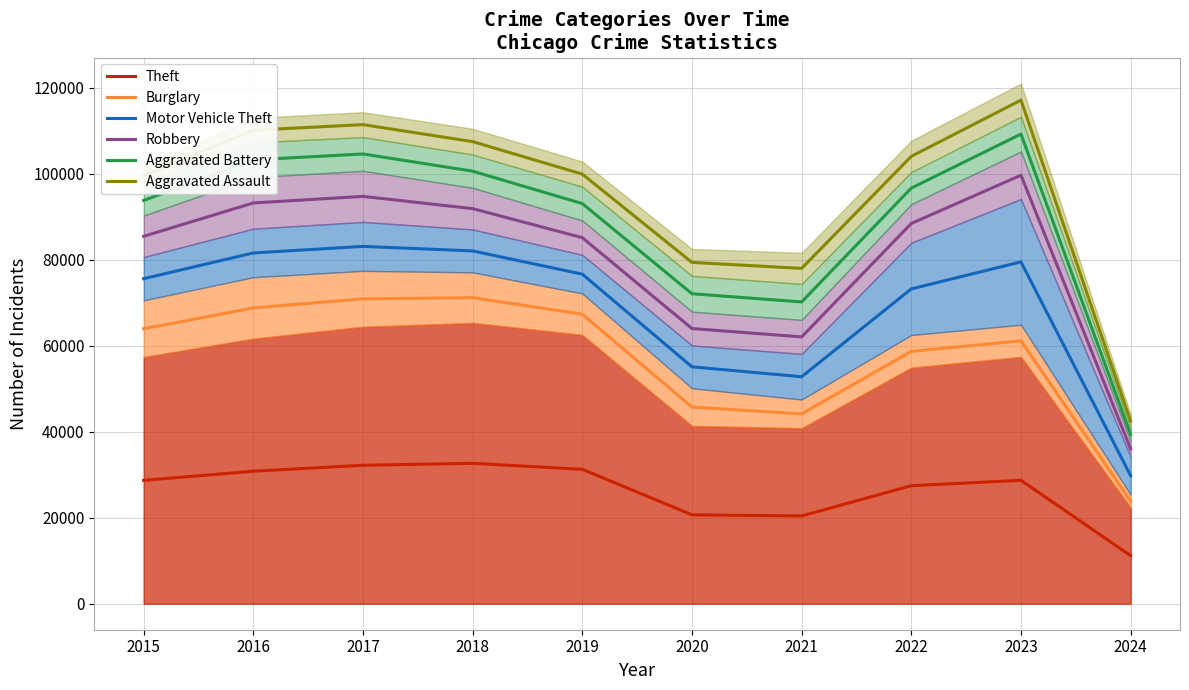

List the series in order of their peak value, highest first.

Aggravated Assault, Aggravated Battery, Robbery, Motor Vehicle Theft, Burglary, Theft